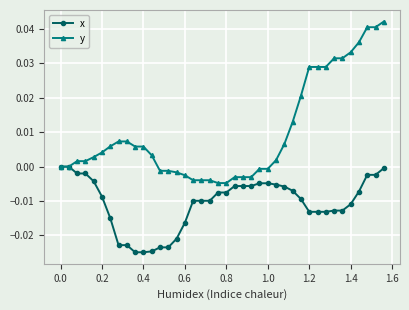

List the series in order of their peak value, lowest first.

x, y